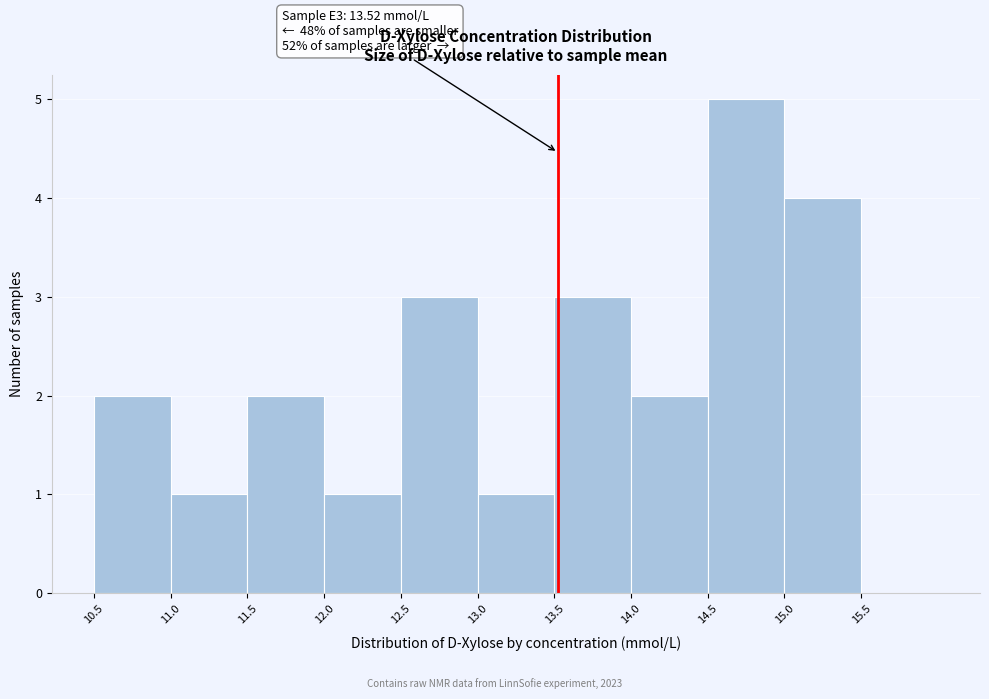

Over which range of the x-axis is the bar tallest?

14.5 to 15.0